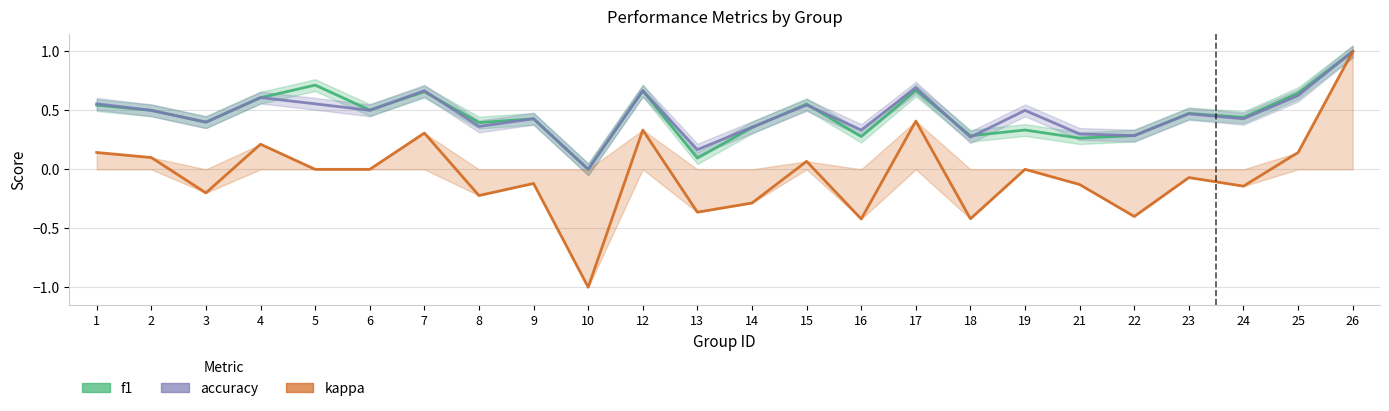

What is the value of the f1 point at the 17th from the left?

0.3